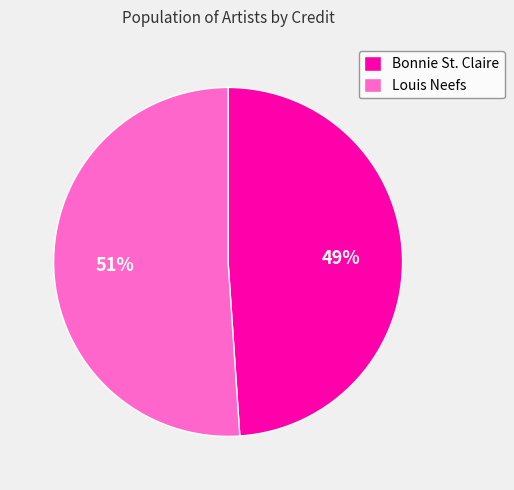

How many slices are in this pie chart?

2